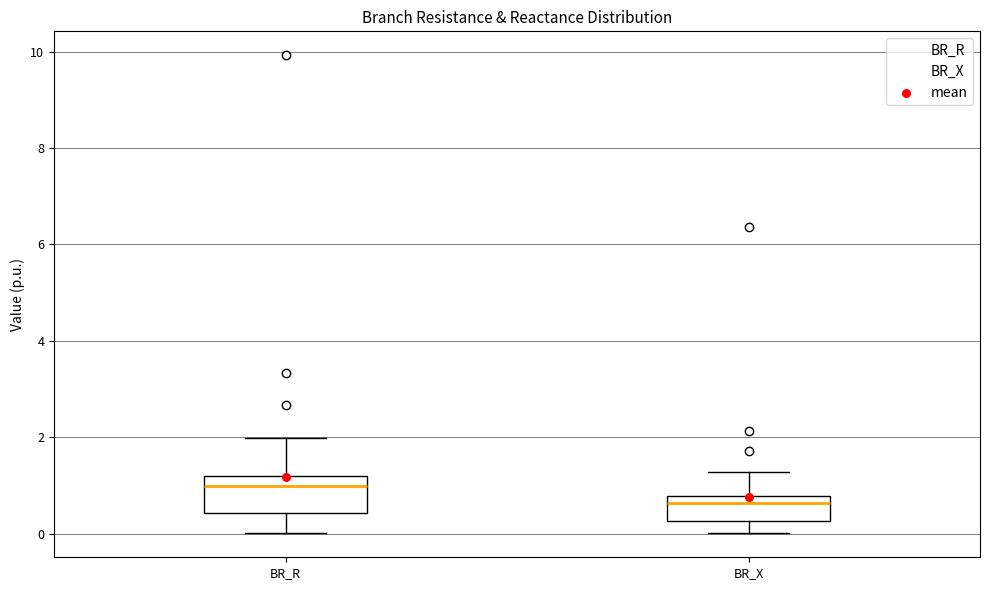

Which box is the tallest, from its lower edge to its upper edge?

BR_R